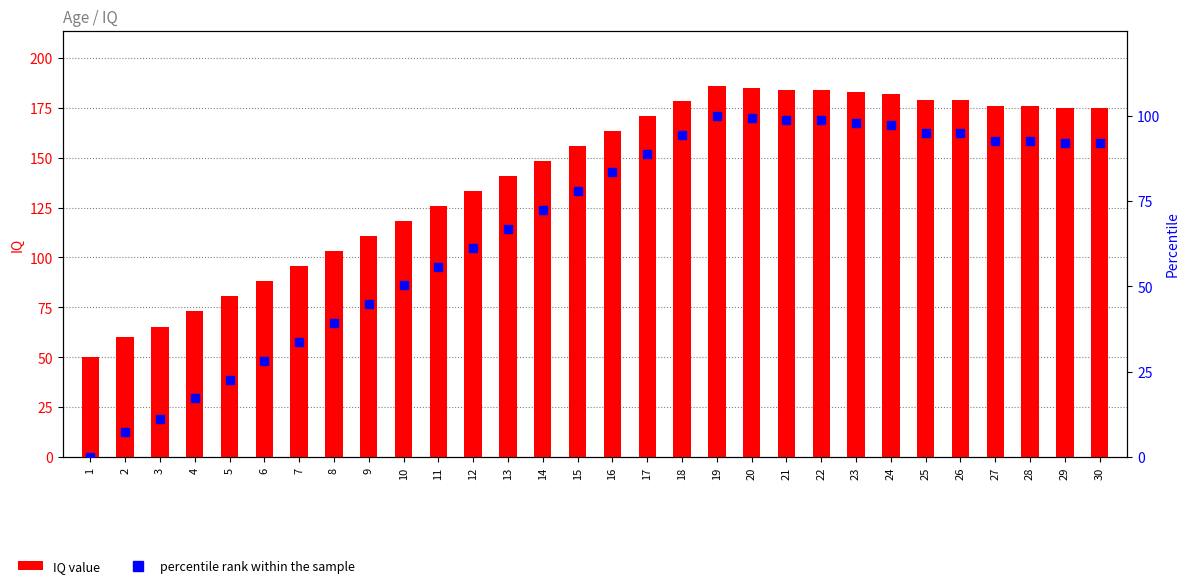

What are all the series names shown in the legend?

IQ value, percentile rank within the sample